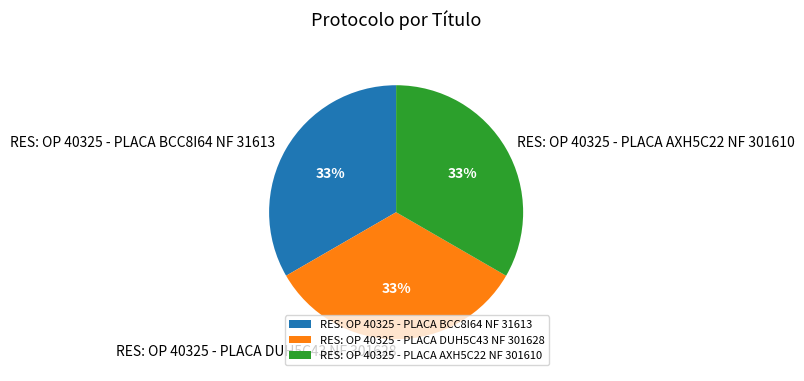

To the nearest percent, what is the combined percentage of RES: OP 40325 - PLACA AXH5C22 NF 301610 and RES: OP 40325 - PLACA DUH5C43 NF 301628?

67%